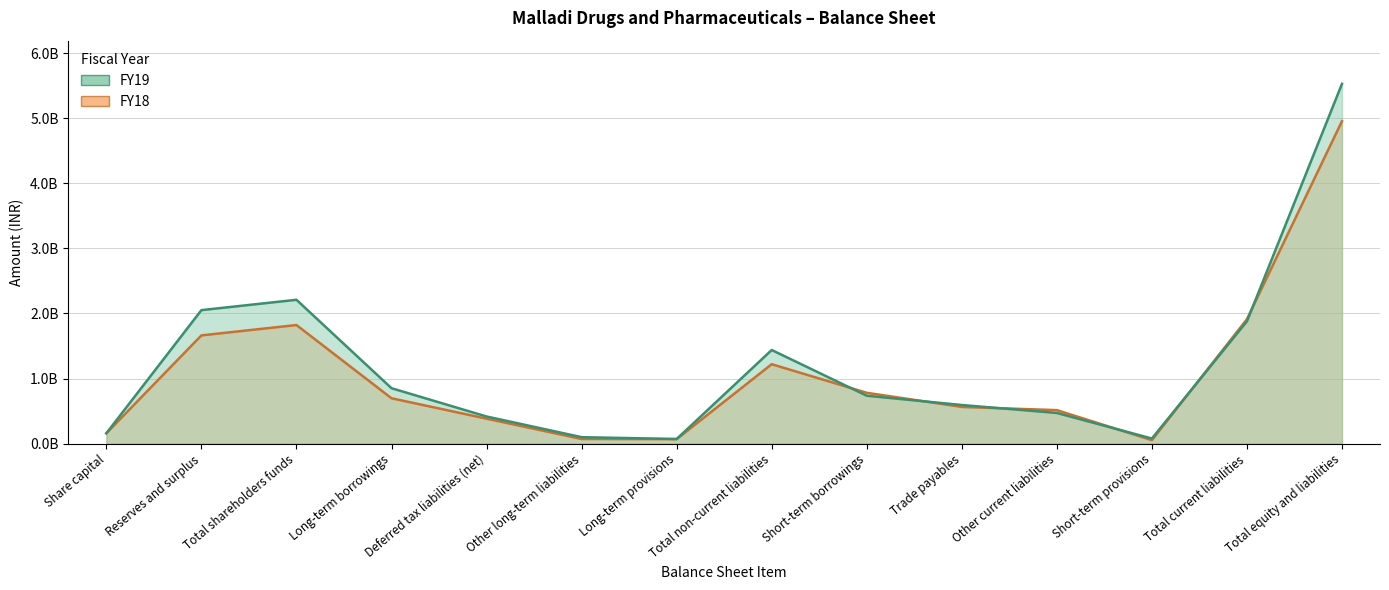

Reading left to right, extract all data points from this chart.

FY19: Share capital=0.2	Reserves and surplus=2.1	Total shareholders funds=2.2	Long-term borrowings=0.9	Deferred tax liabilities (net)=0.4	Other long-term liabilities=0.1	Long-term provisions=0.1	Total non-current liabilities=1.4	Short-term borrowings=0.7	Trade payables=0.6	Other current liabilities=0.5	Short-term provisions=0.1	Total current liabilities=1.9	Total equity and liabilities=5.5
FY18: Share capital=0.2	Reserves and surplus=1.7	Total shareholders funds=1.8	Long-term borrowings=0.7	Deferred tax liabilities (net)=0.4	Other long-term liabilities=0.1	Long-term provisions=0.1	Total non-current liabilities=1.2	Short-term borrowings=0.8	Trade payables=0.6	Other current liabilities=0.5	Short-term provisions=0.1	Total current liabilities=1.9	Total equity and liabilities=5.0